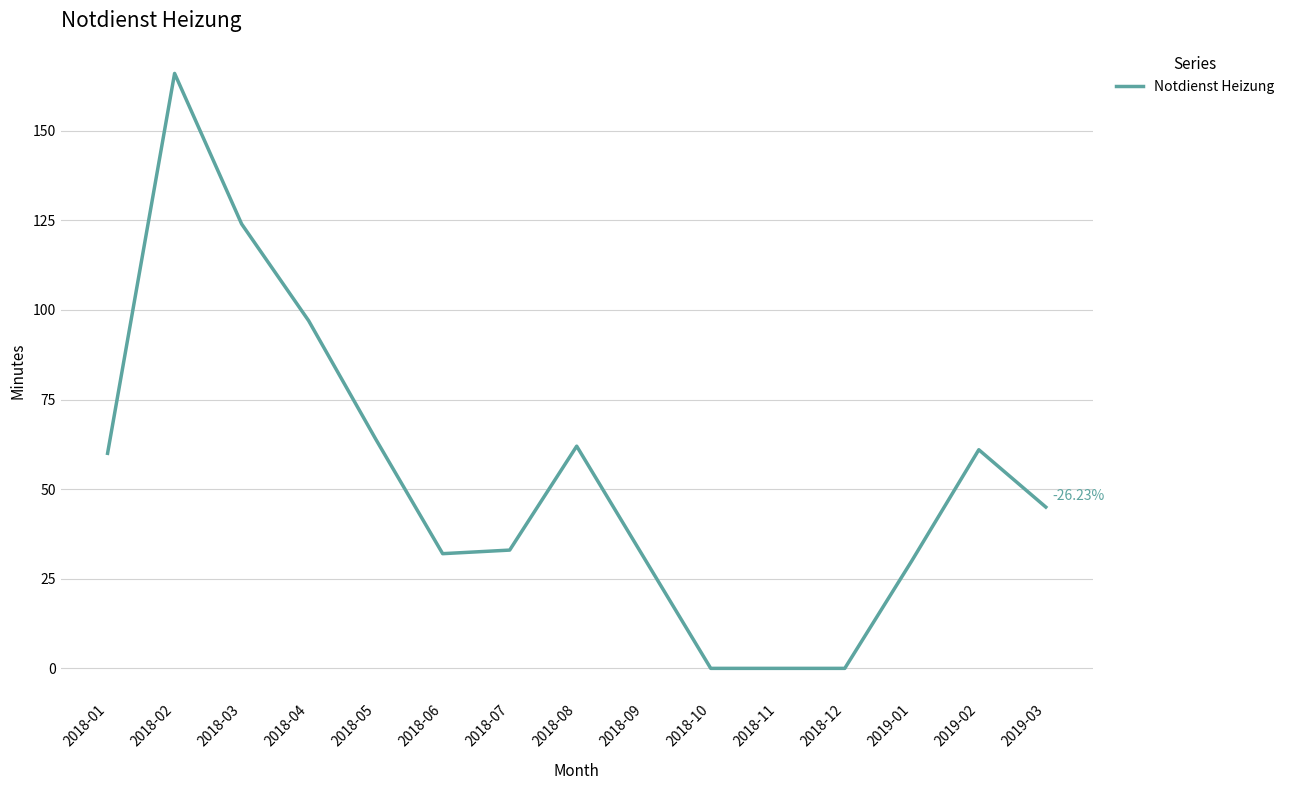

Approximately how many times larger is the value at 2018-01 compared to 2018-04?

0.6